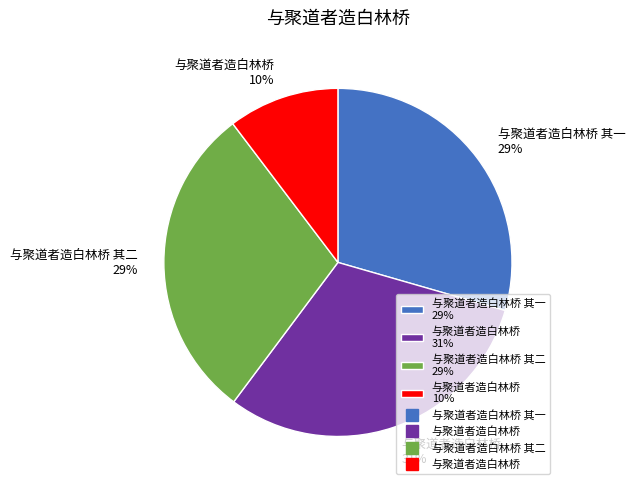

To the nearest percent, what is the average slice percentage?

25%